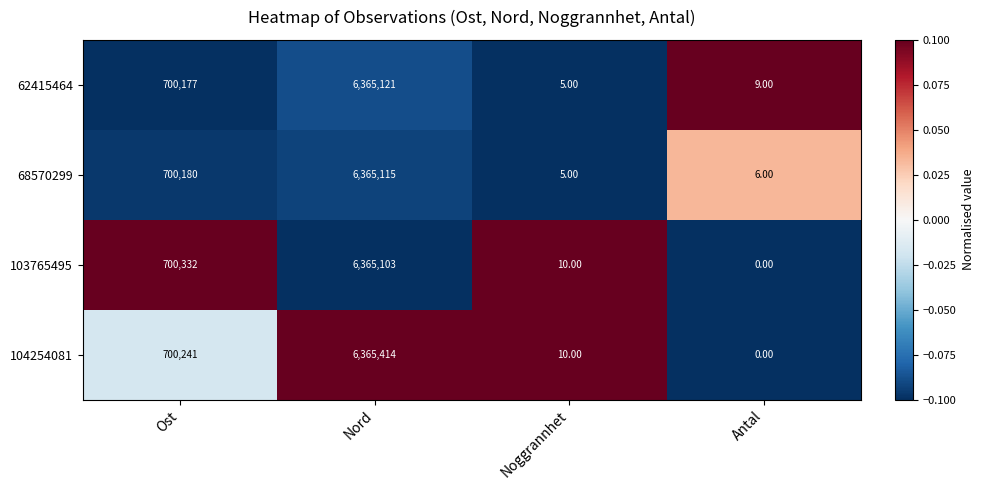

Which series has the largest range (max minus min)?

104254081